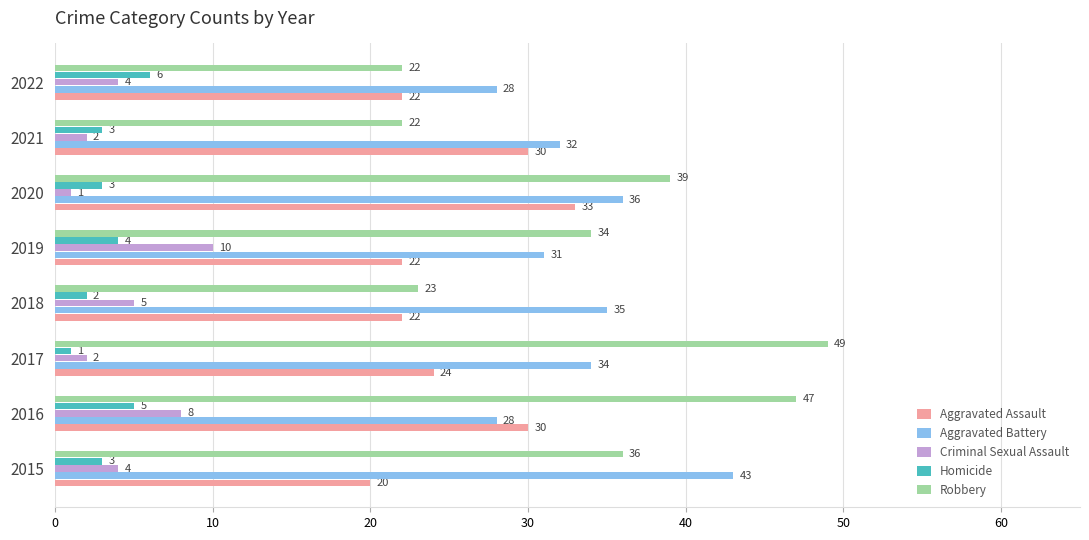

What value does the Homicide series have at 2016?

5